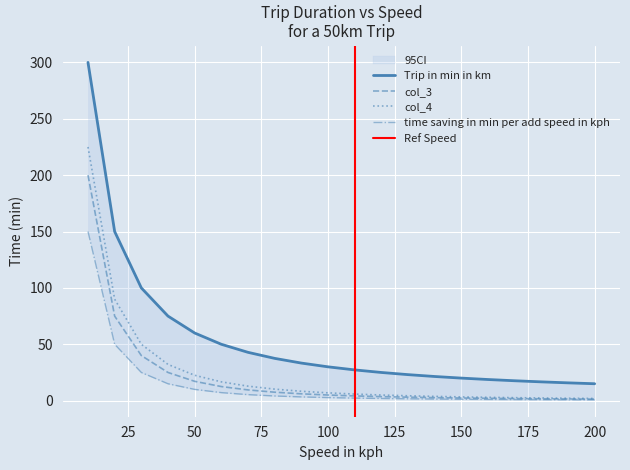

Count the number of categories in the chart.

20